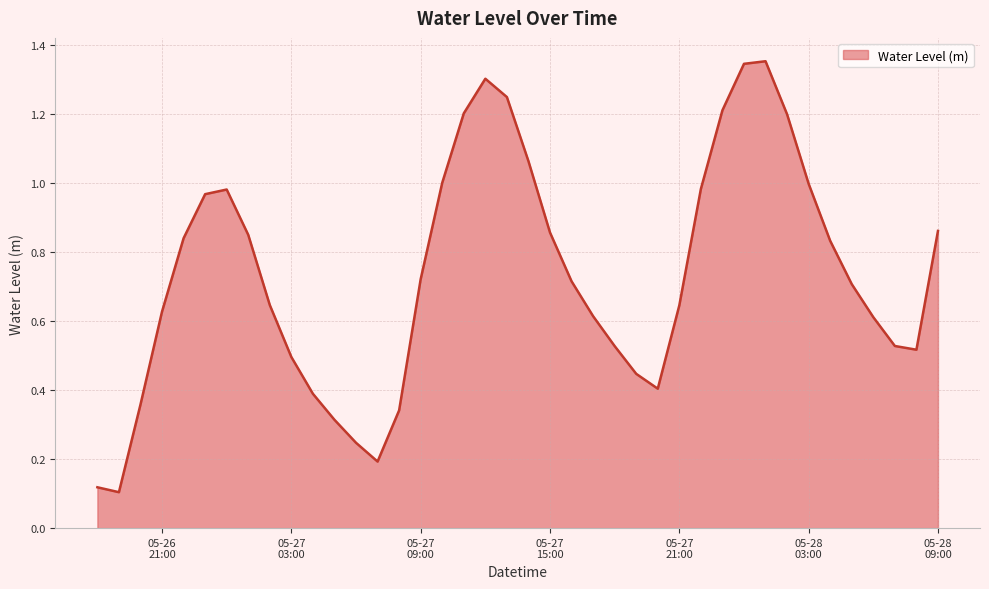

Which label corresponds to the largest value in the chart?

2025-05-28 01:00:00